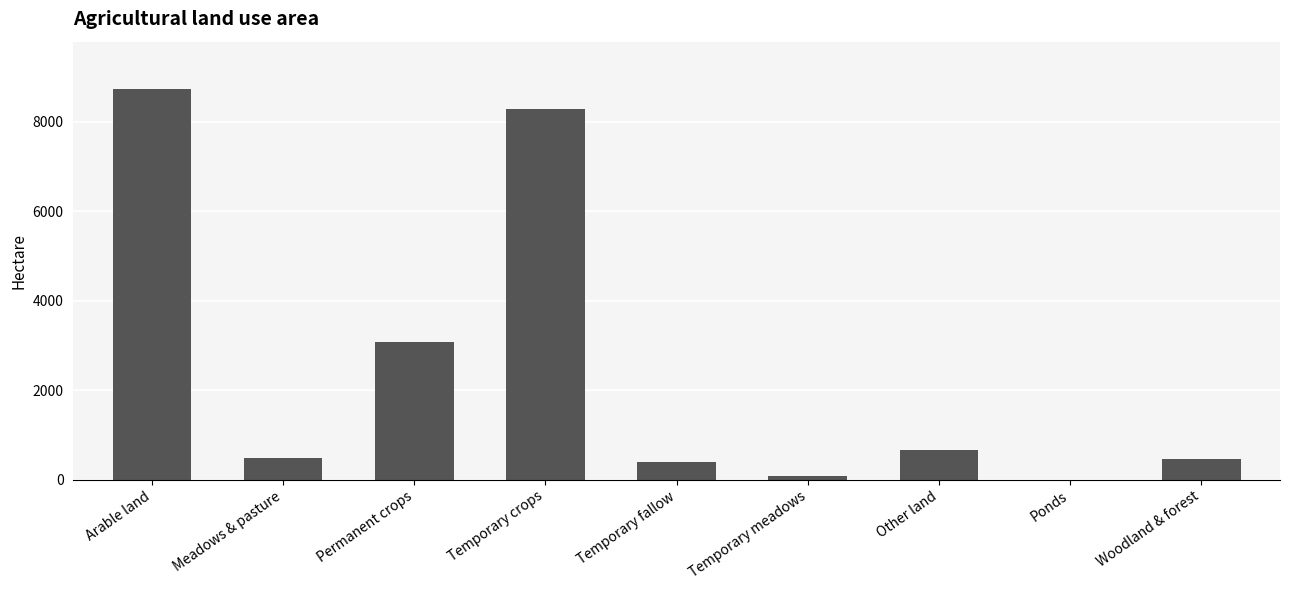

True or false: the data shows 8746.2 at Arable land.

True